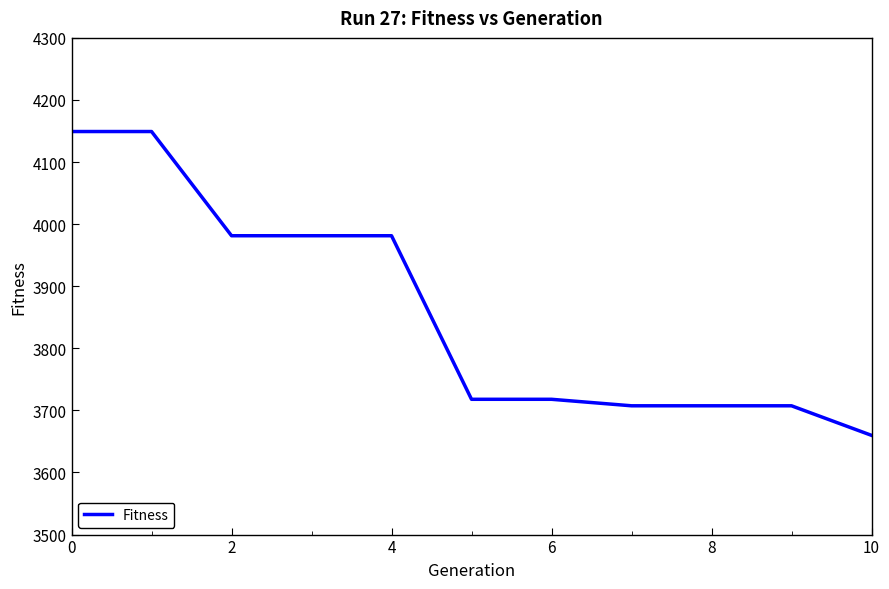

What is the minimum value shown in the chart?

3659.8